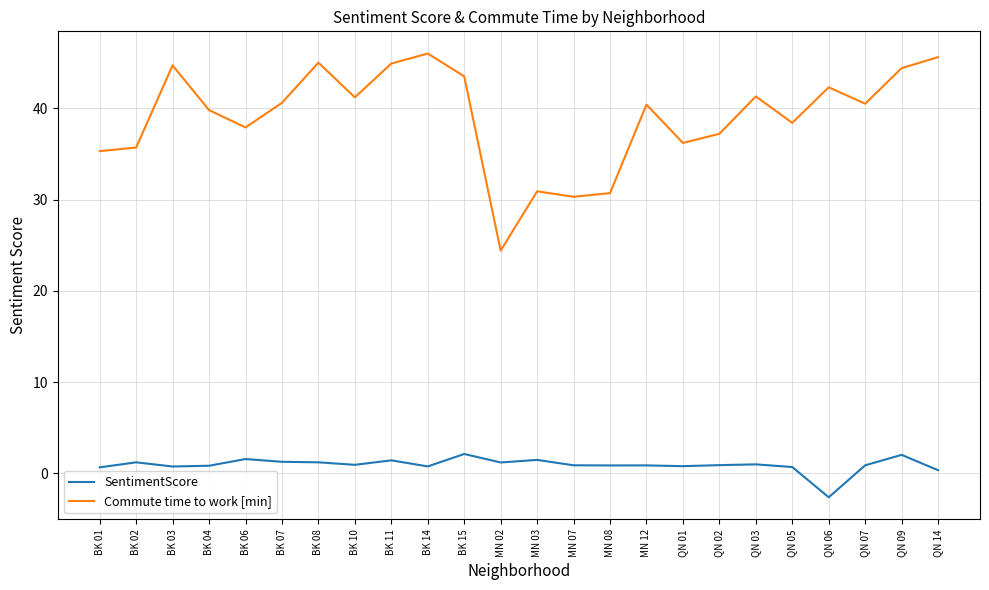

What is the lowest value of the Commute time to work [min] series?

24.4